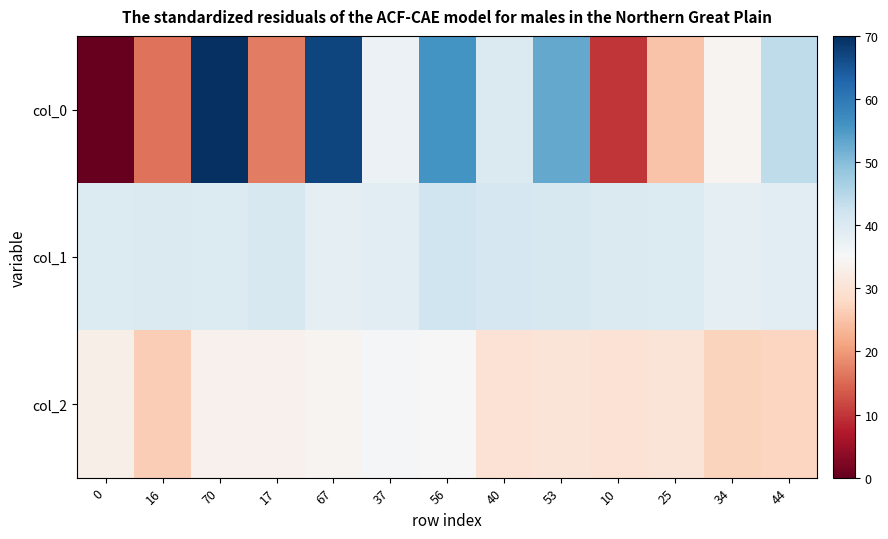

At 53, list the series in order from smallest to largest.

col_2, col_1, col_0